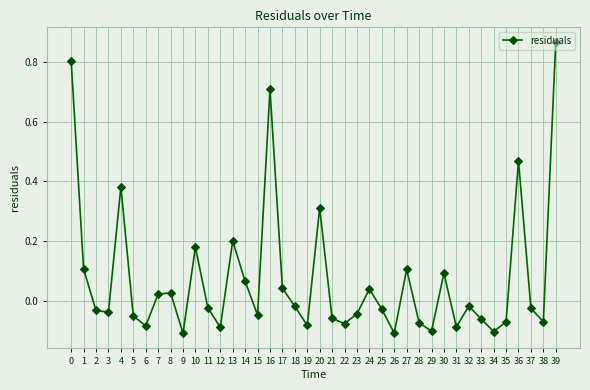

What is the difference between the maximum and second lowest values?

1.0